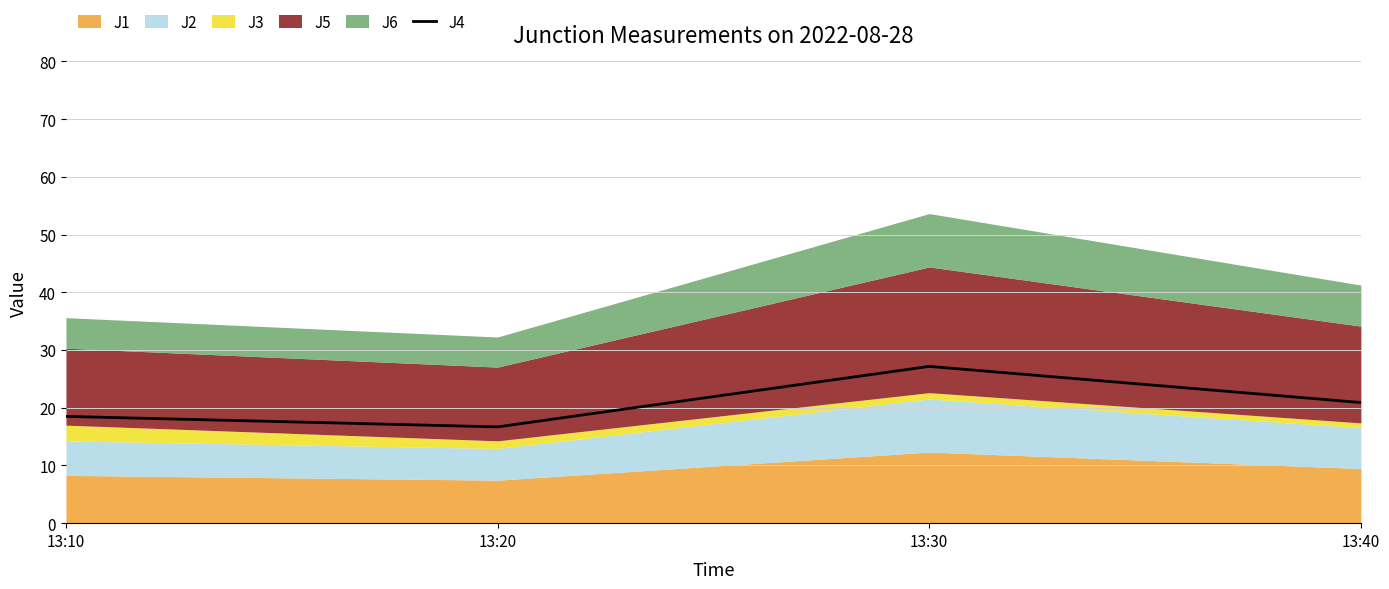

What is the sum of the values at 13:30 and 13:40?

48.1